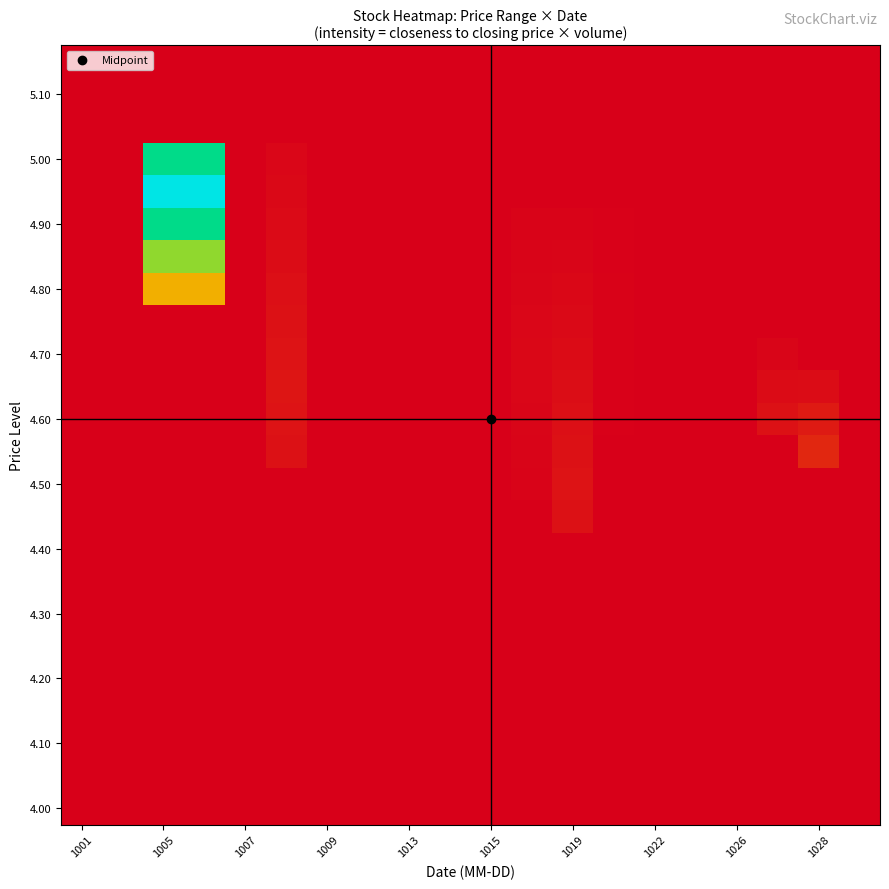

At how many categories does at least one series exceed 0?

11